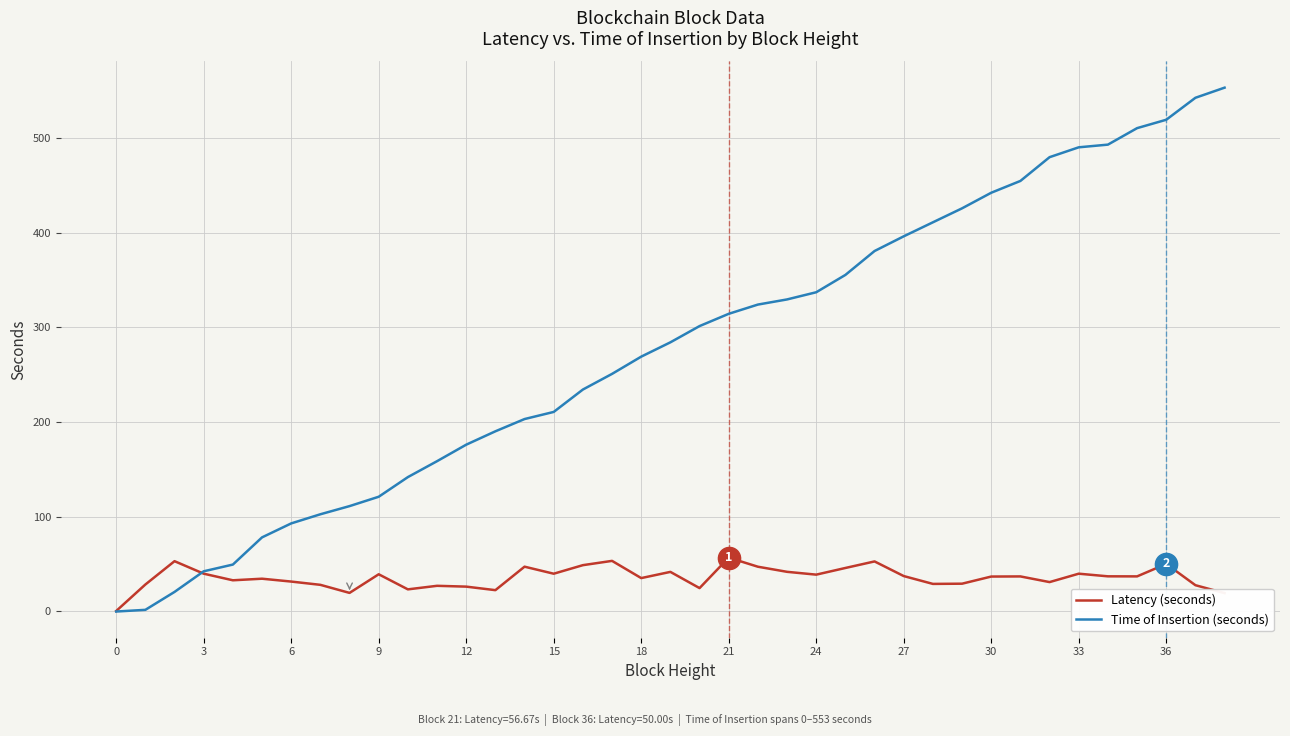

Which series has the largest range (max minus min)?

Time of Insertion (seconds)